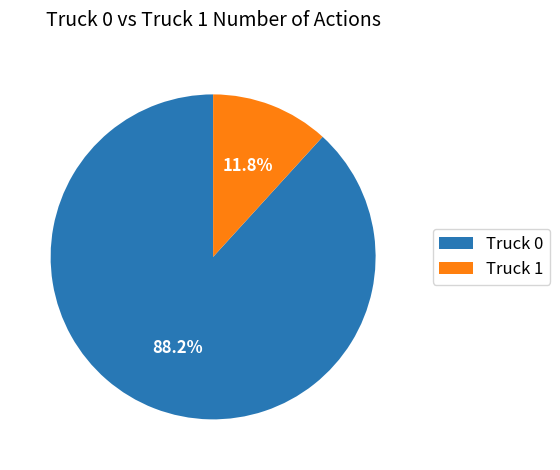

The Truck 1 slice represents 12% of the pie. True or false?

True